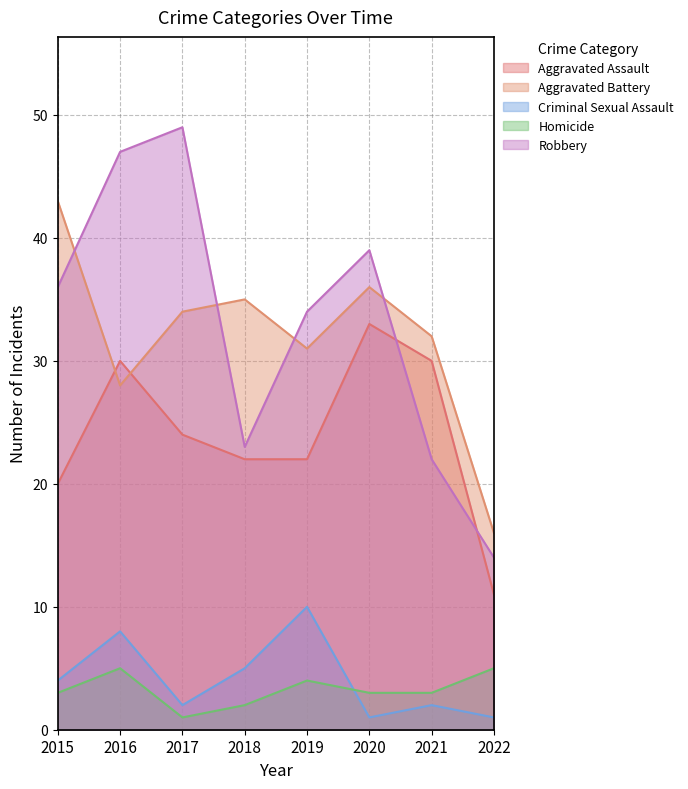

Reading left to right, list all the values displayed in this chart.

Aggravated Assault: 20	30	24	22	22	33	30	11
Aggravated Battery: 43	28	34	35	31	36	32	16
Criminal Sexual Assault: 4	8	2	5	10	1	2	1
Homicide: 3	5	1	2	4	3	3	5
Robbery: 36	47	49	23	34	39	22	14